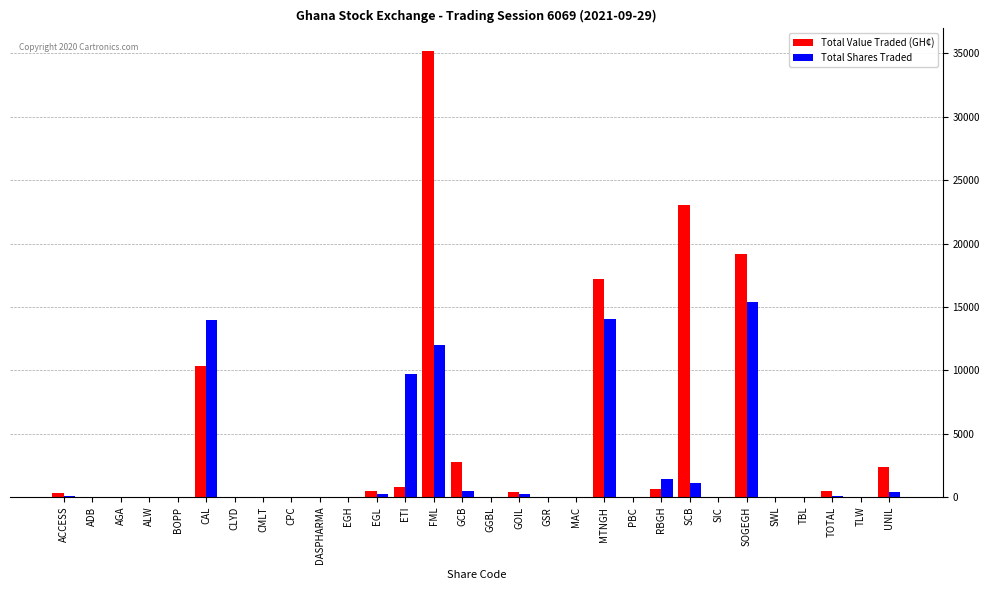

Is the value of Total Value Traded (GH¢) at CLYD greater than the value of Total Shares Traded at SCB?

No